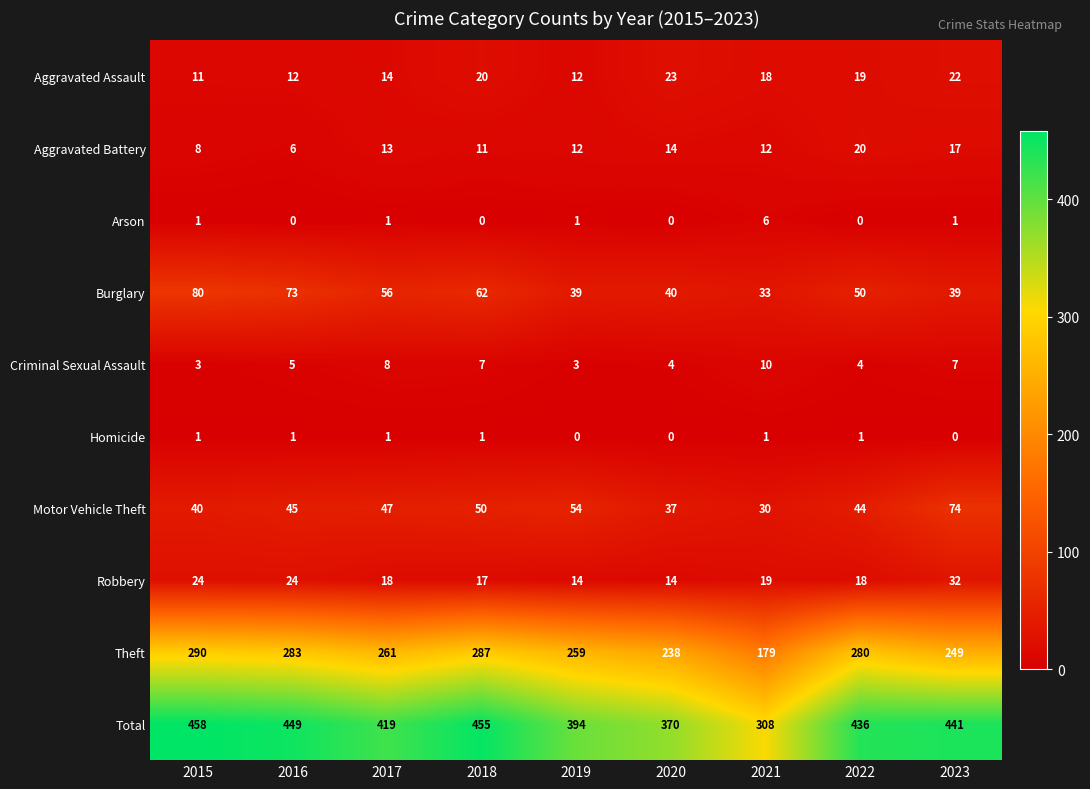

Which series has the widest spread of values?

Total